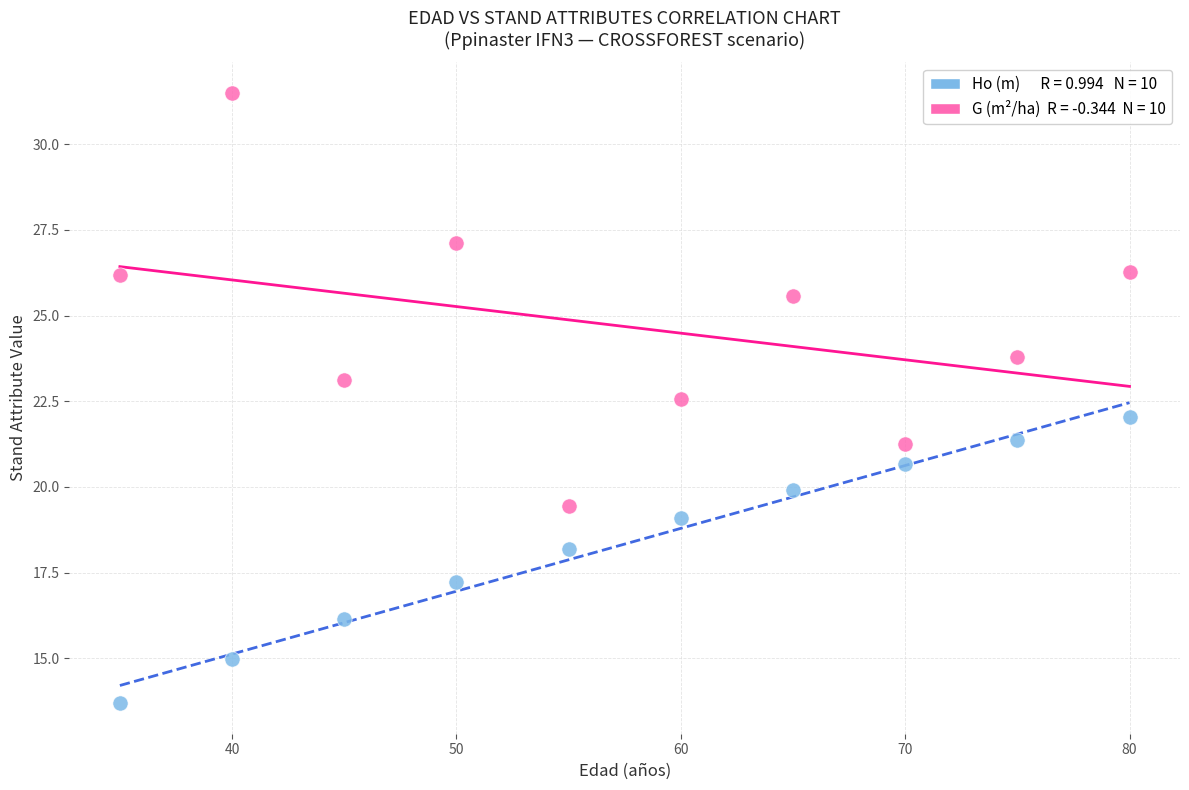

Across all data points, what is the range of X values (max minus min)?

45.0